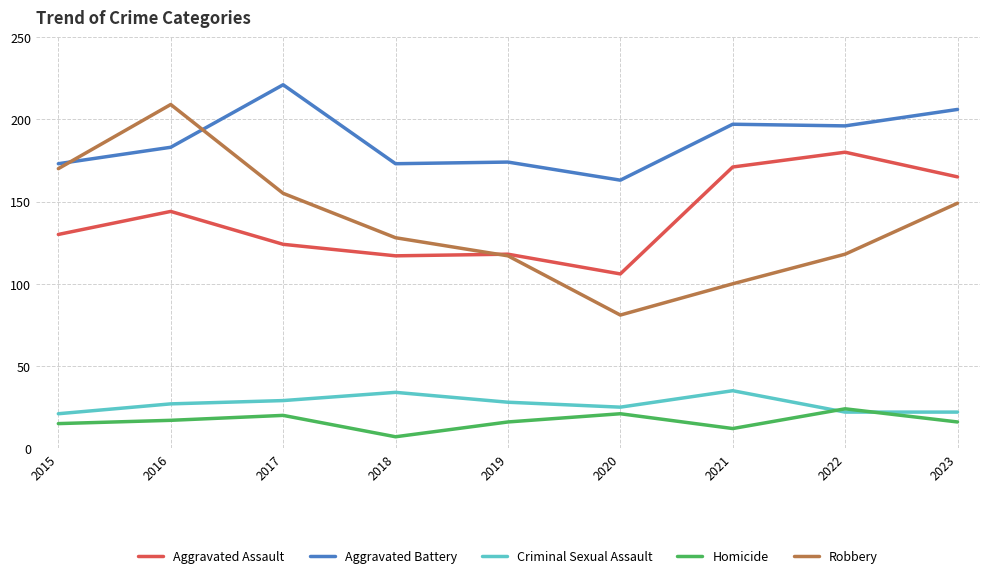

Reading right to left, what are all the values shown in this chart?

Aggravated Assault: 2023=165	2022=180	2021=171	2020=106	2019=118	2018=117	2017=124	2016=144	2015=130
Aggravated Battery: 2023=206	2022=196	2021=197	2020=163	2019=174	2018=173	2017=221	2016=183	2015=173
Criminal Sexual Assault: 2023=22	2022=22	2021=35	2020=25	2019=28	2018=34	2017=29	2016=27	2015=21
Homicide: 2023=16	2022=24	2021=12	2020=21	2019=16	2018=7	2017=20	2016=17	2015=15
Robbery: 2023=149	2022=118	2021=100	2020=81	2019=117	2018=128	2017=155	2016=209	2015=170